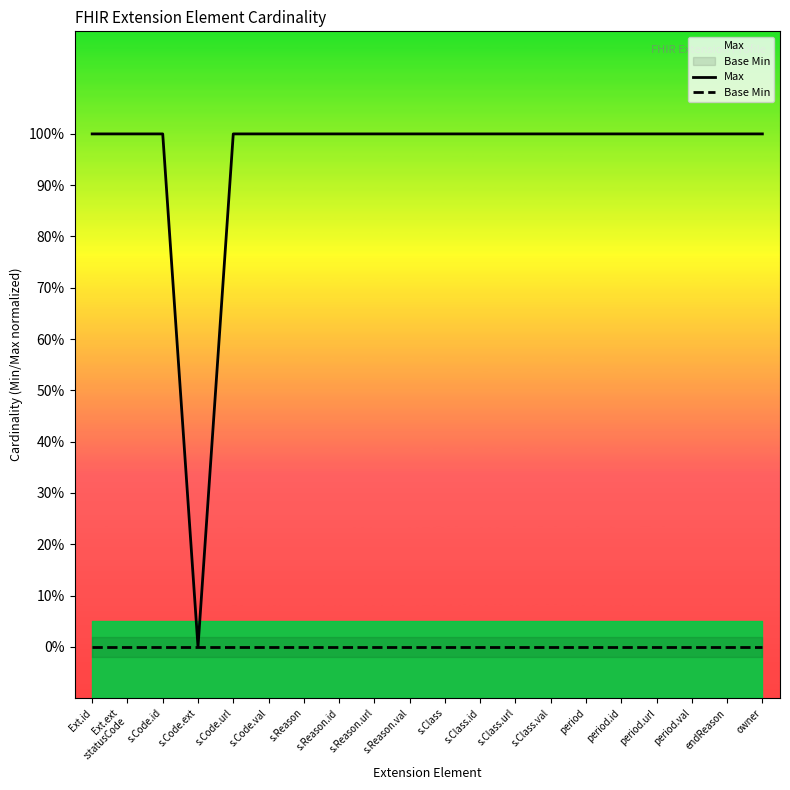

True or false: Base Min and Max intersect in this chart.

False